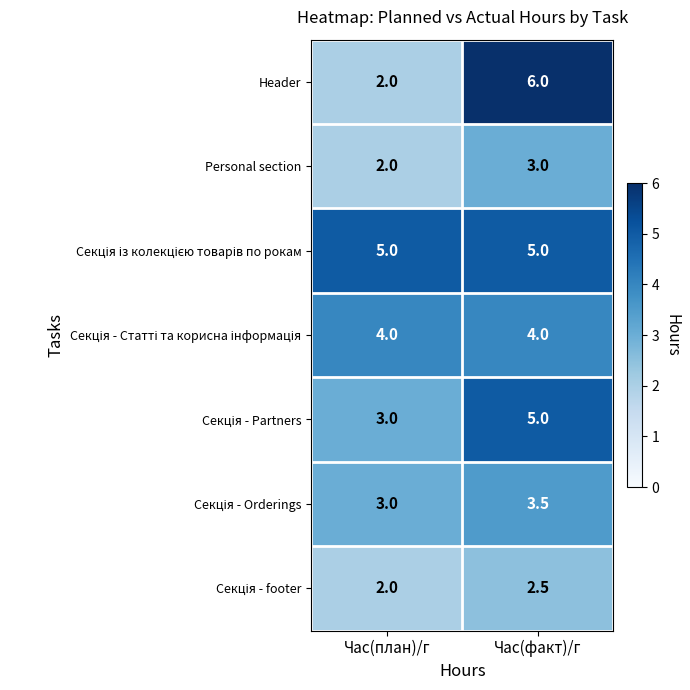

At which category is the sum across all series the highest?

Час(факт)/г